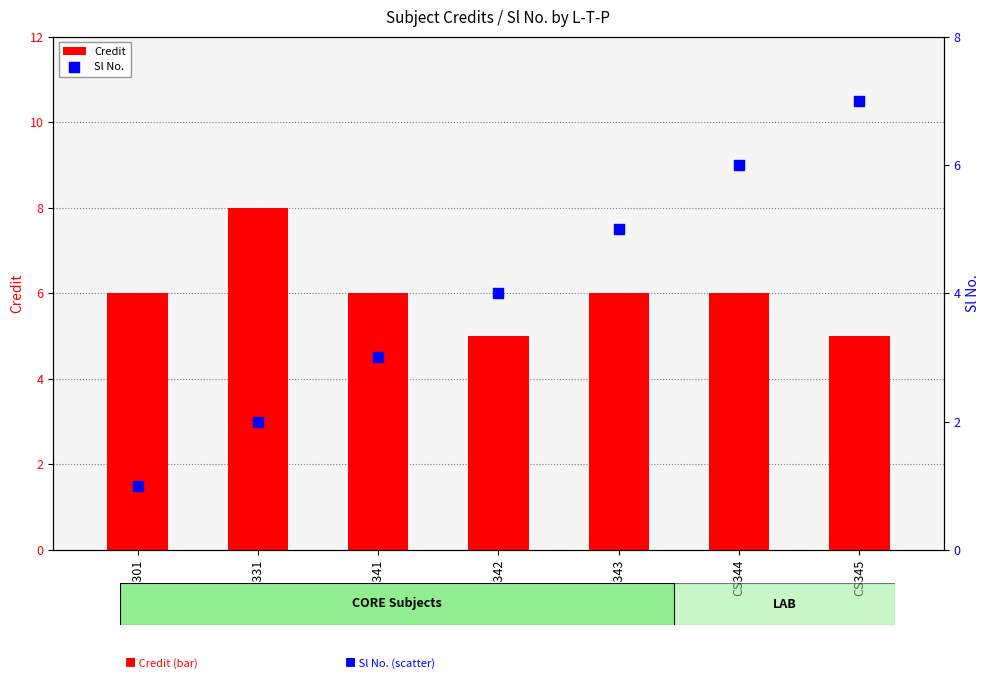

At how many categories does at least one series exceed 4?

7